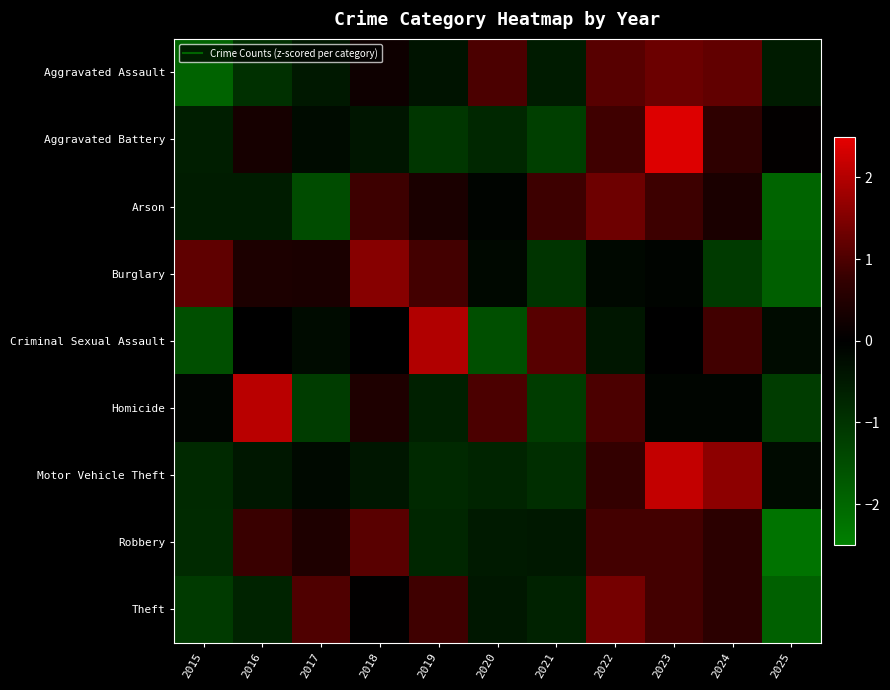

What is the difference between the highest and lowest values at 2016?

3.0